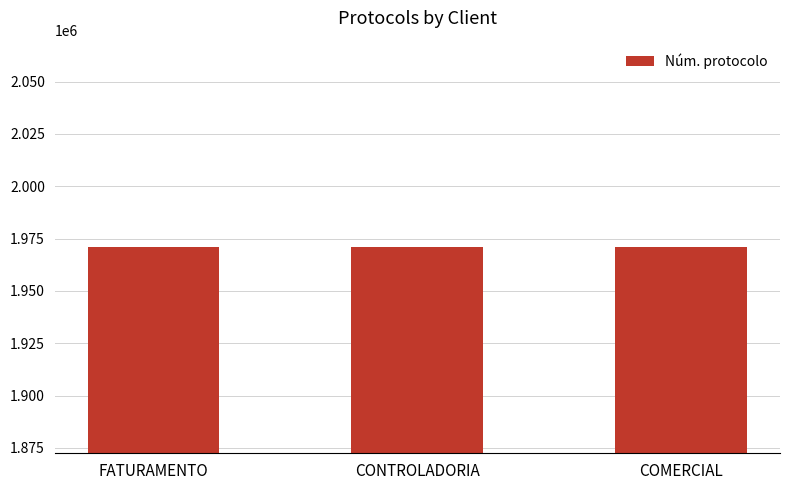

The value at FATURAMENTO is 1178782. True or false?

False